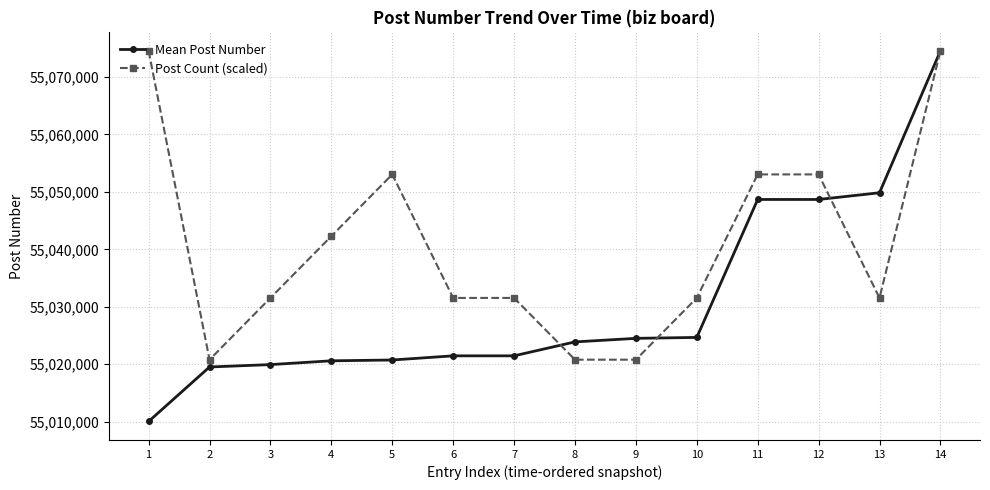

At which category does Post Count (scaled) reach its first local valley?

2